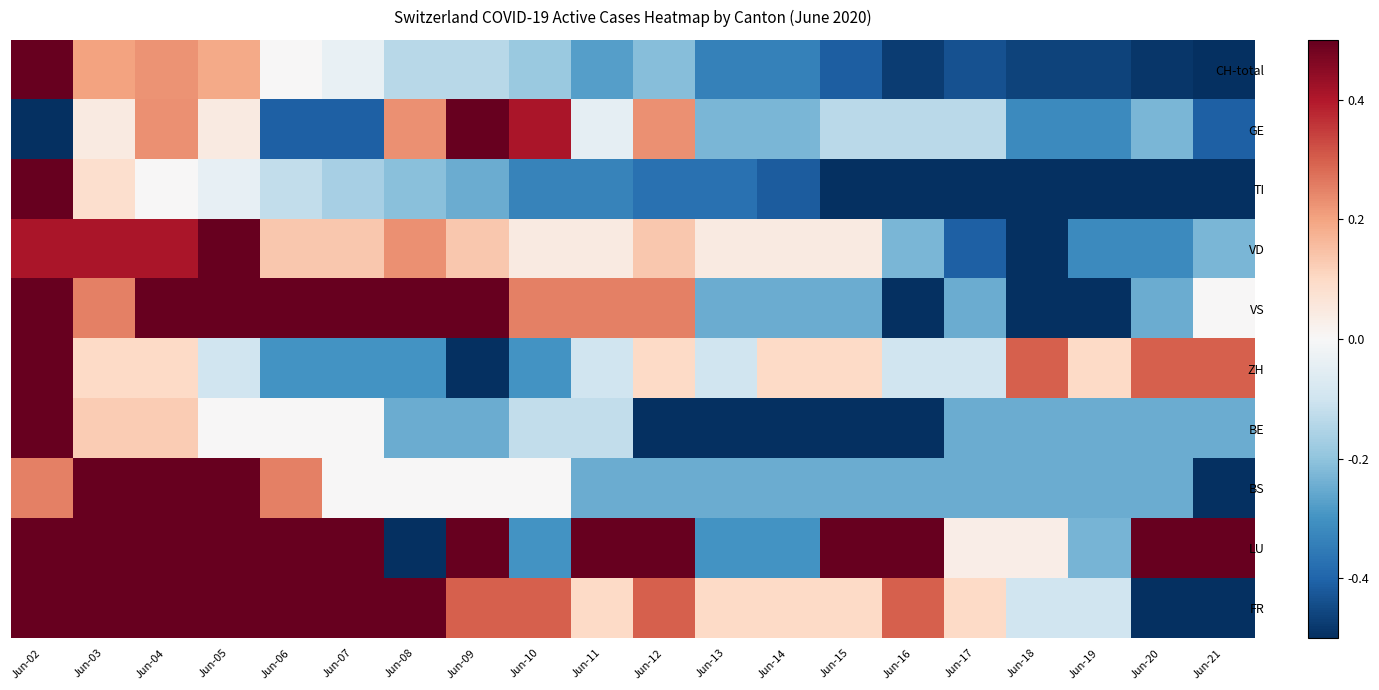

Which has a higher value, Jun-08 or Jun-06?

Jun-06